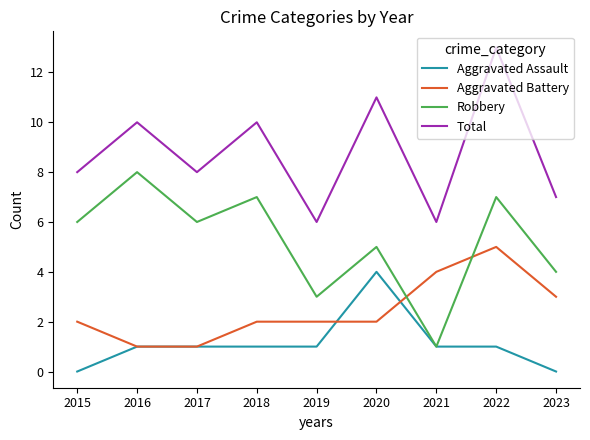

Reading left to right, extract all data points from this chart.

Aggravated Assault: 0	1	1	1	1	4	1	1	0
Aggravated Battery: 2	1	1	2	2	2	4	5	3
Robbery: 6	8	6	7	3	5	1	7	4
Total: 8	10	8	10	6	11	6	13	7